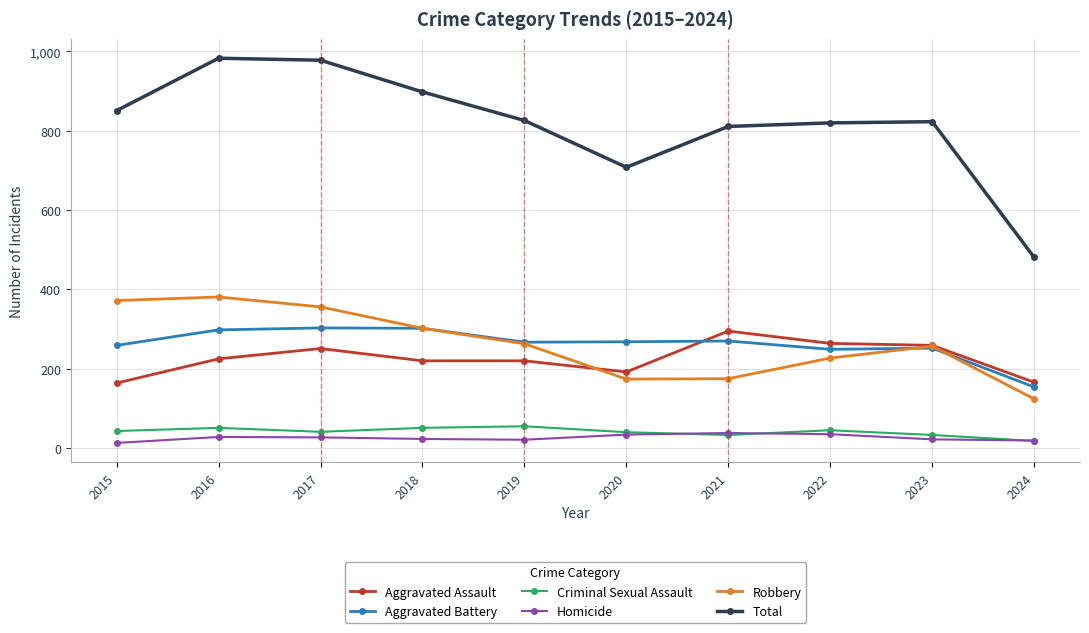

At how many categories does at least one series exceed 365?

10